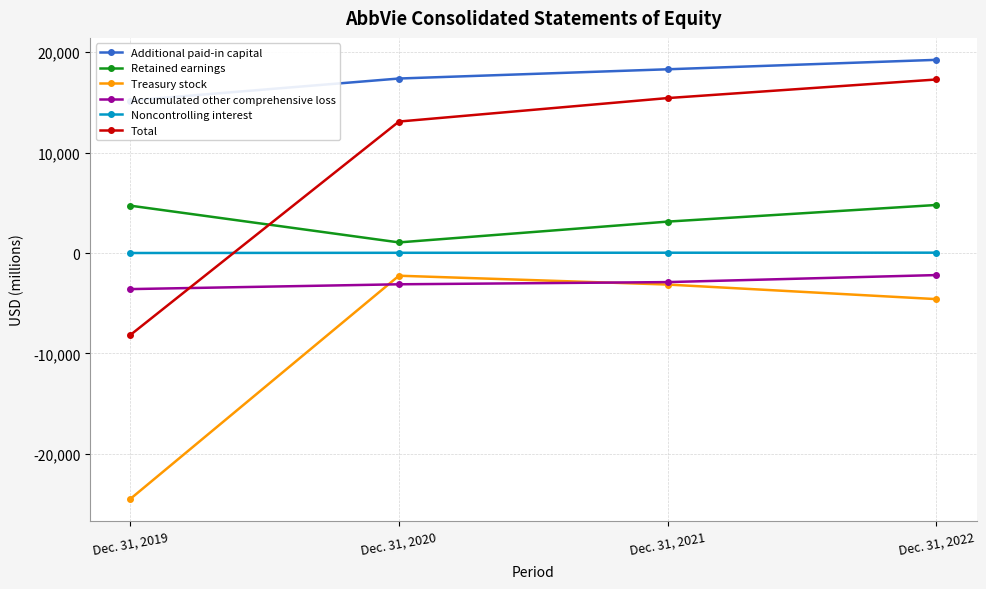

How many data points in Treasury stock are less than -3143?

2